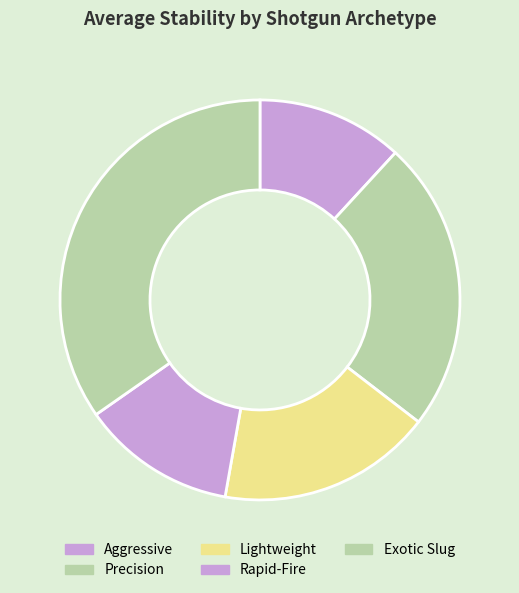

Is there a majority slice in this chart?

No